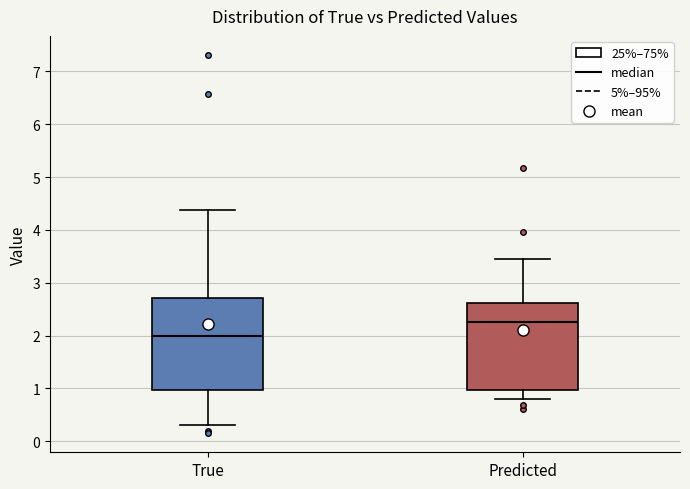

Which box's median line is the lowest?

True